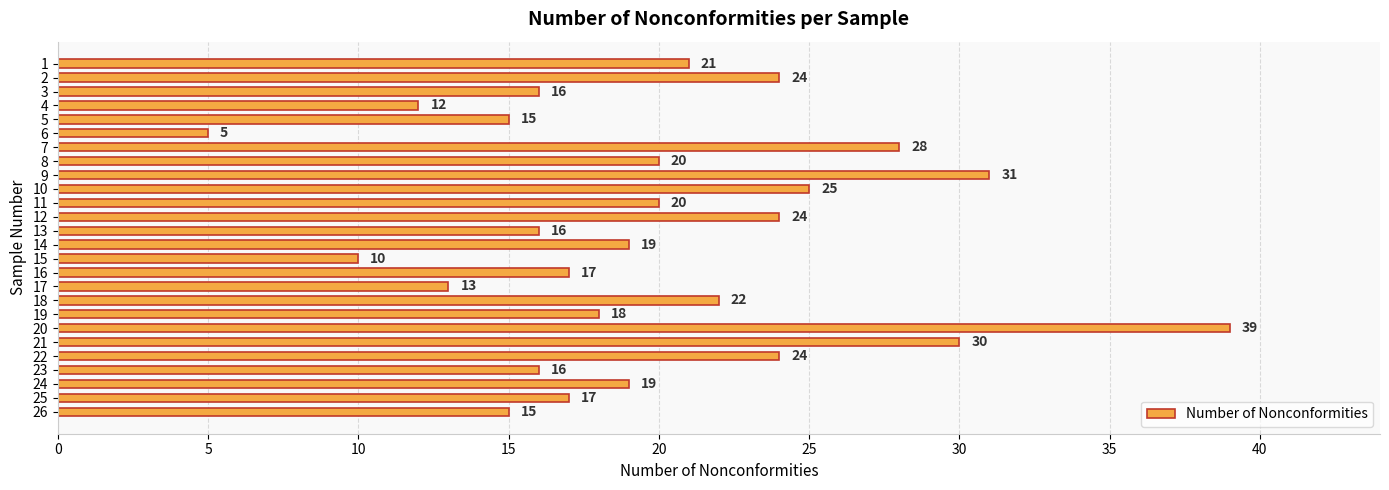

What is the minimum value shown in the chart?

5